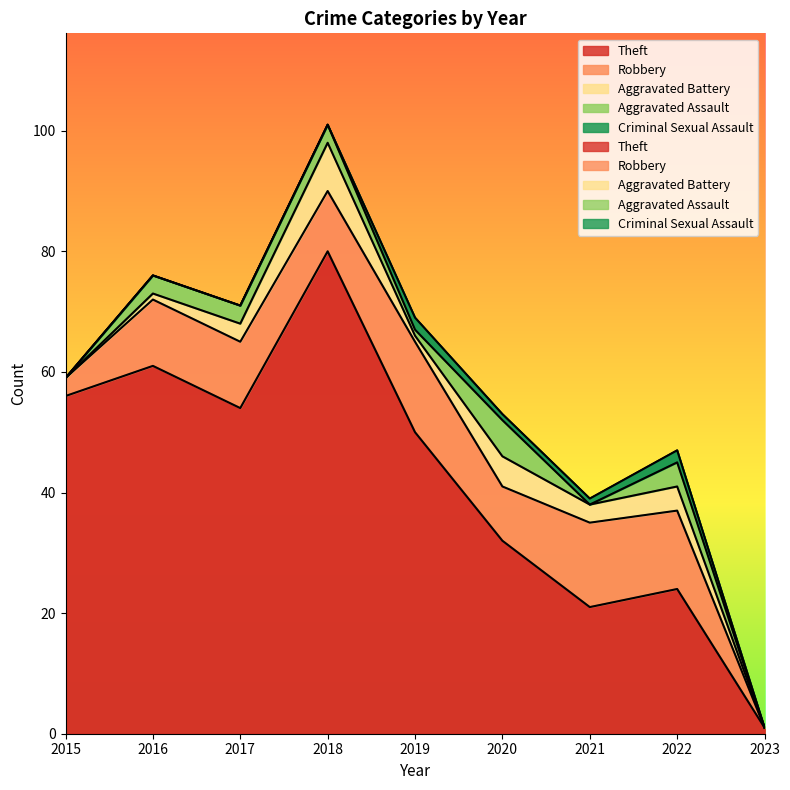

Where does the Robbery series first go above 11?

2019